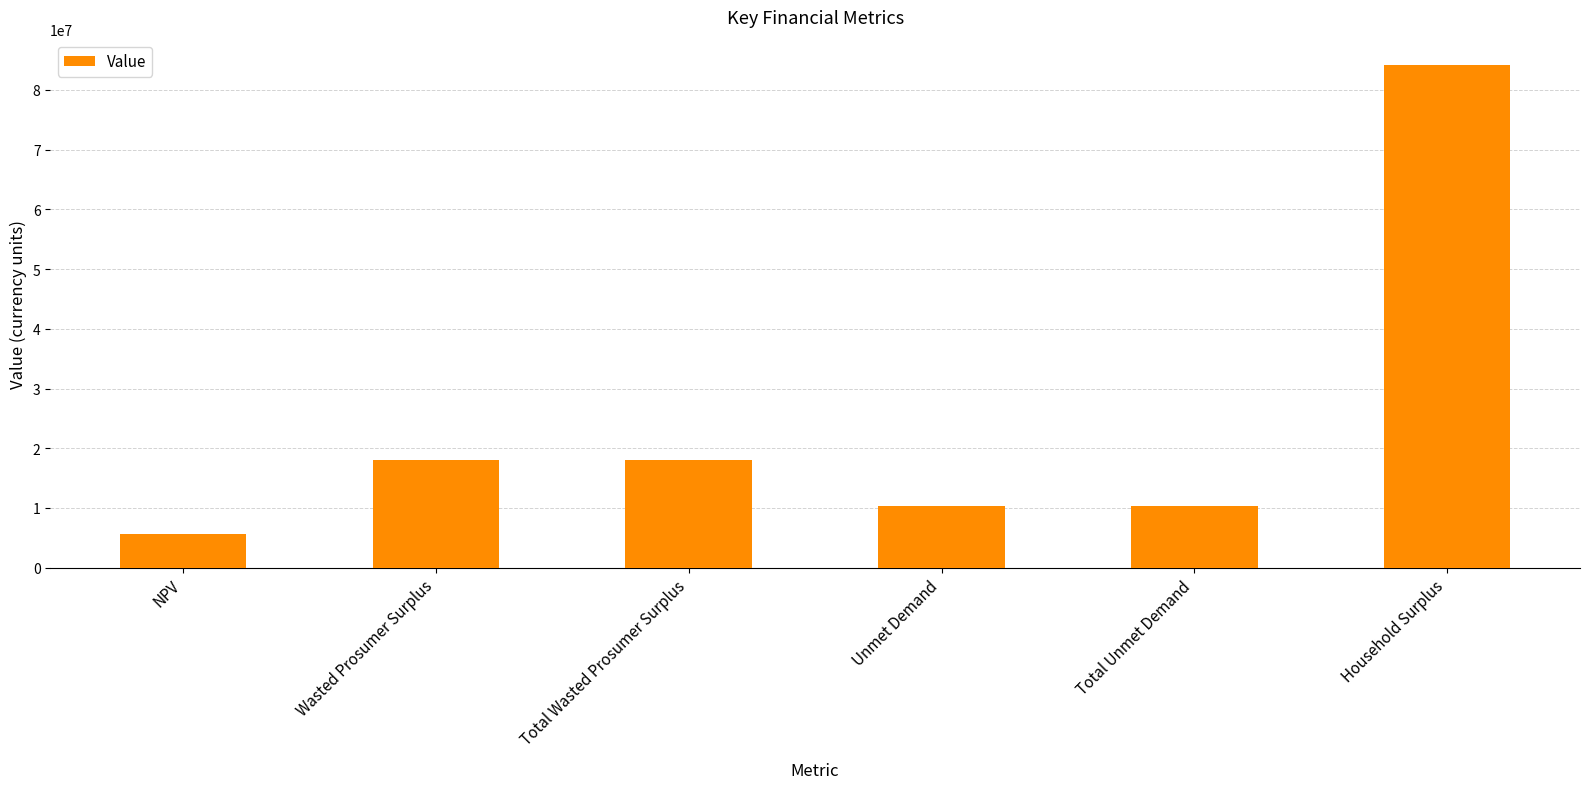

What is the maximum value shown in the chart?

84205314.8